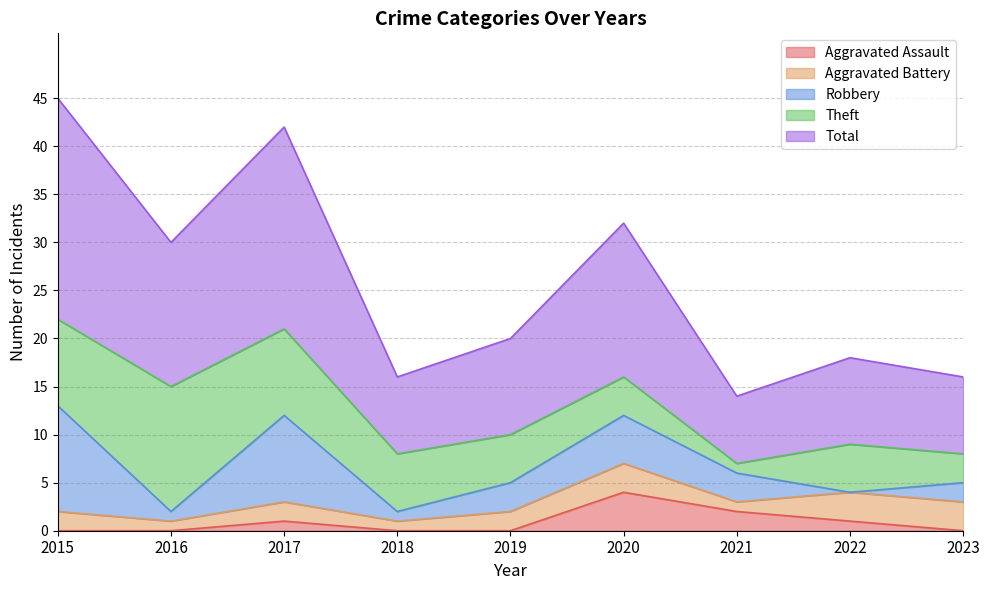

Reading left to right, list all the values displayed in this chart.

Aggravated Assault: 2015=0	2016=0	2017=1	2018=0	2019=0	2020=4	2021=2	2022=1	2023=0
Aggravated Battery: 2015=2	2016=1	2017=2	2018=1	2019=2	2020=3	2021=1	2022=3	2023=3
Robbery: 2015=11	2016=1	2017=9	2018=1	2019=3	2020=5	2021=3	2022=0	2023=2
Theft: 2015=9	2016=13	2017=9	2018=6	2019=5	2020=4	2021=1	2022=5	2023=3
Total: 2015=23	2016=15	2017=21	2018=8	2019=10	2020=16	2021=7	2022=9	2023=8